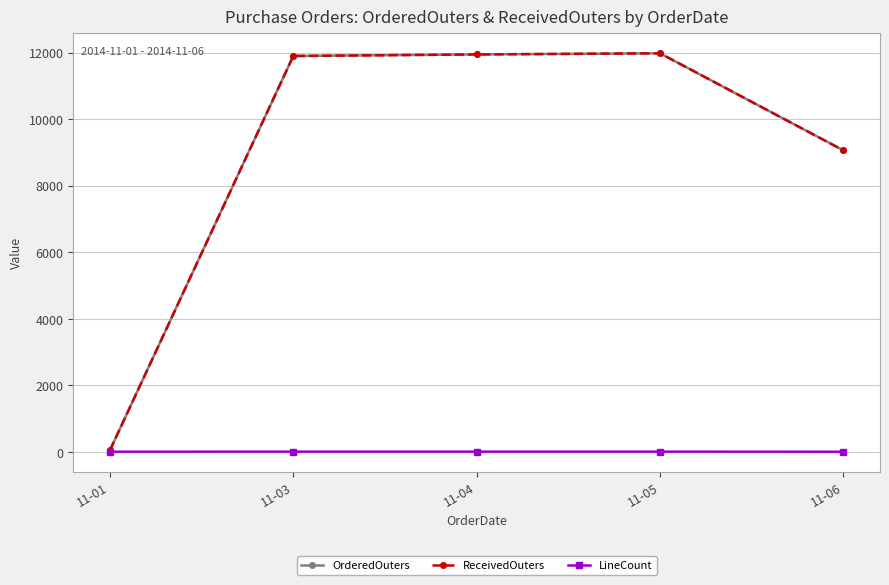

What is the smallest value displayed?

6